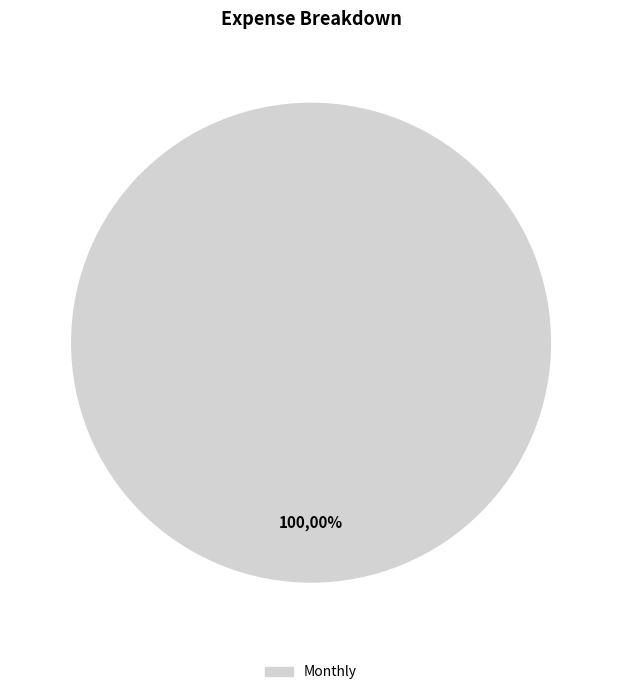

Is there a majority slice in this chart?

Yes